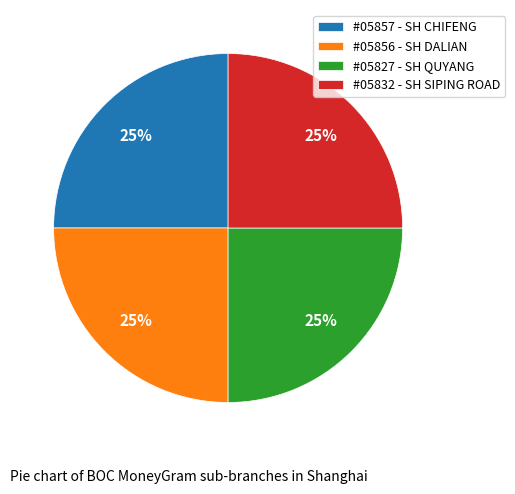

The #05827 - SH QUYANG slice represents 25% of the pie. True or false?

True